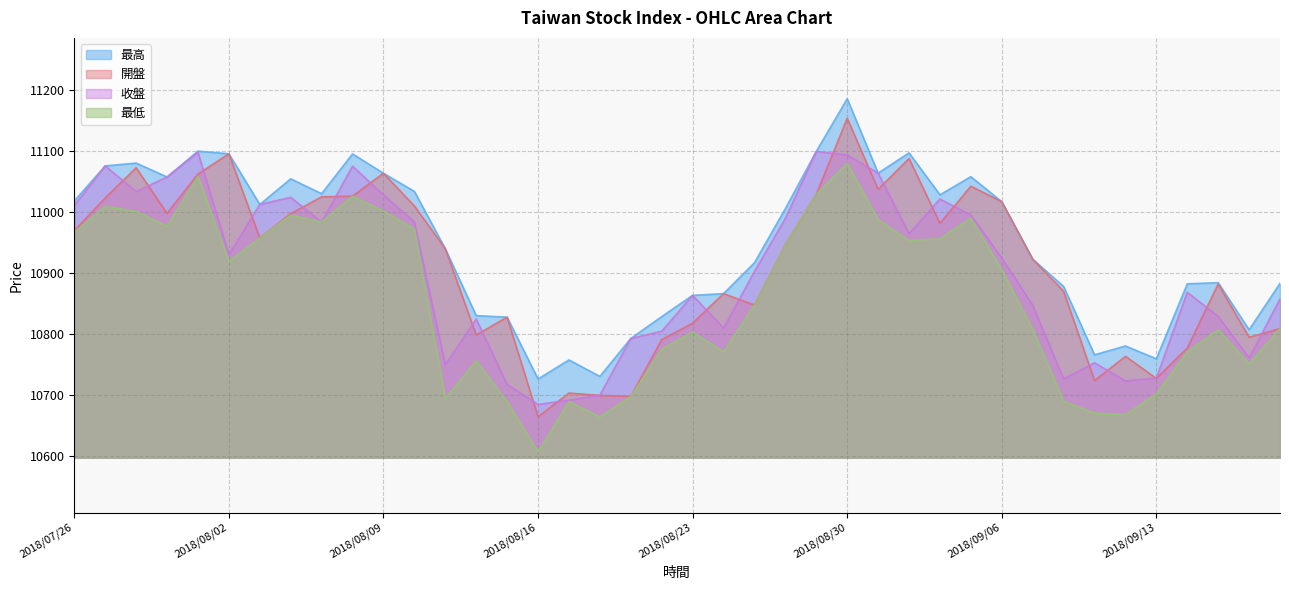

True or false: 最低 and 最高 cross at least once.

False